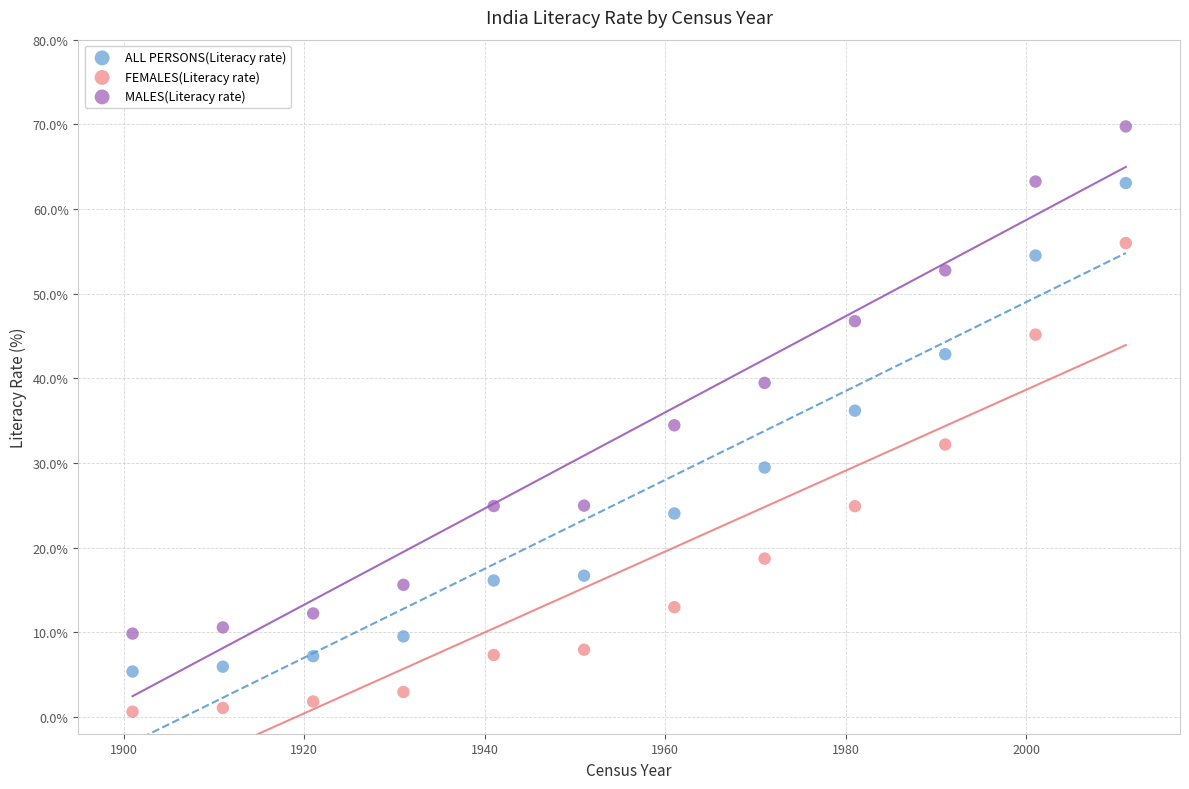

What are all the series names shown in the legend?

ALL PERSONS(Literacy rate), FEMALES(Literacy rate), MALES(Literacy rate)